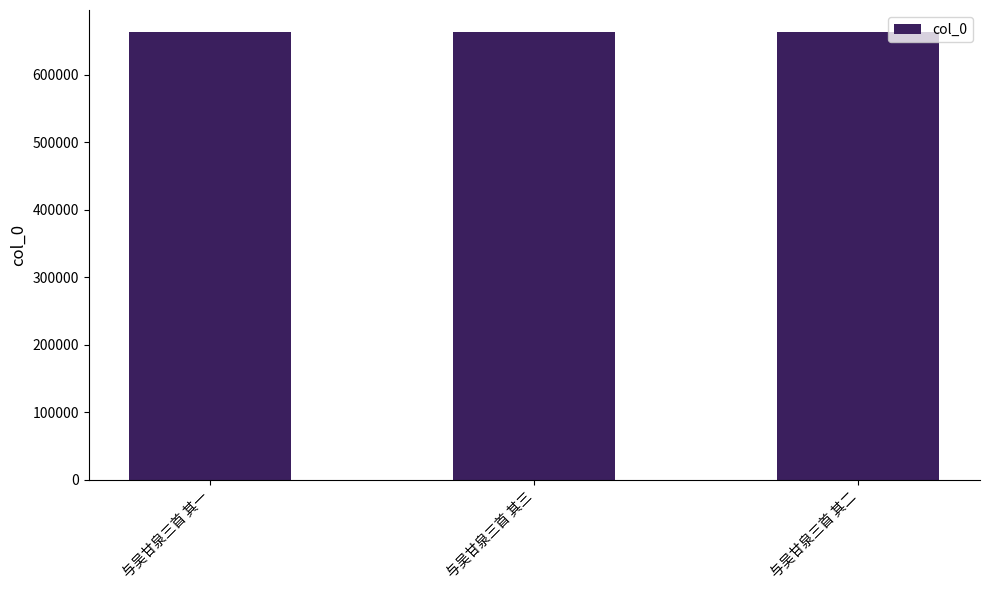

The chart shows a value of 662892 at 与吴甘泉三首 其一. True or false?

True